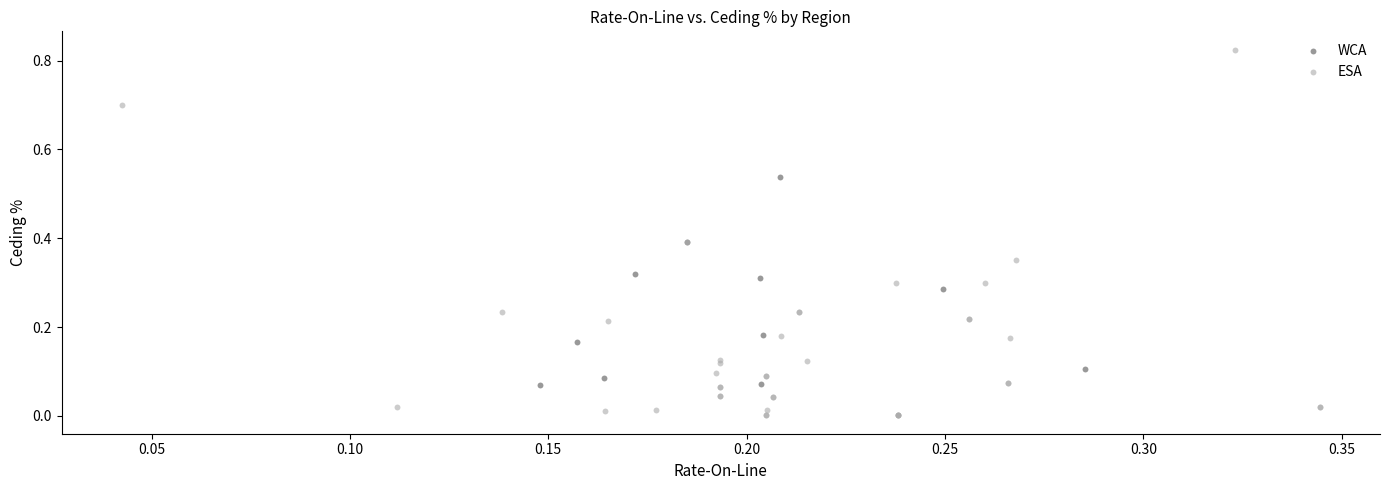

Which series has the widest spread of Y values?

ESA